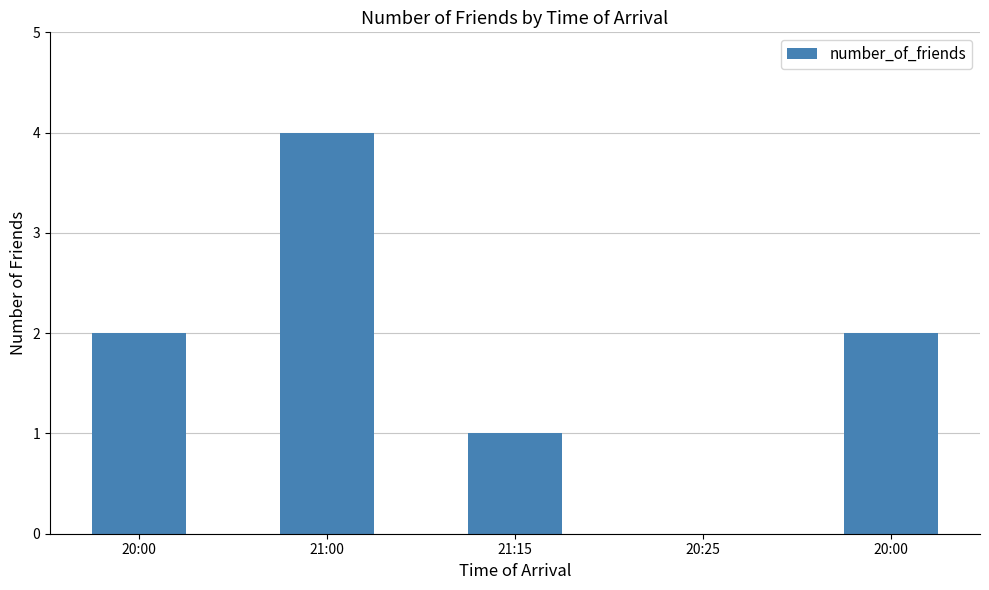

How many values are above zero?

4